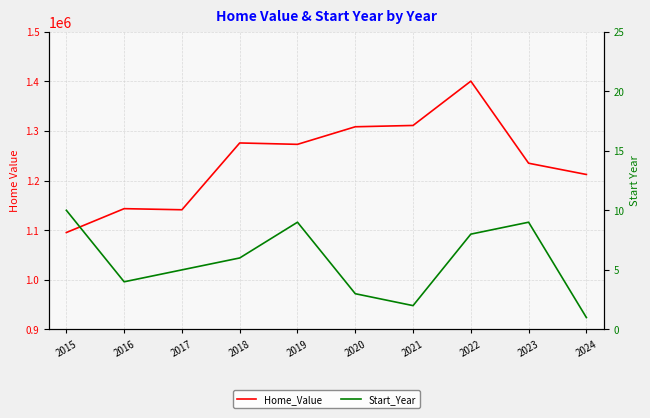

What is the average value of the Start_Year series?

6